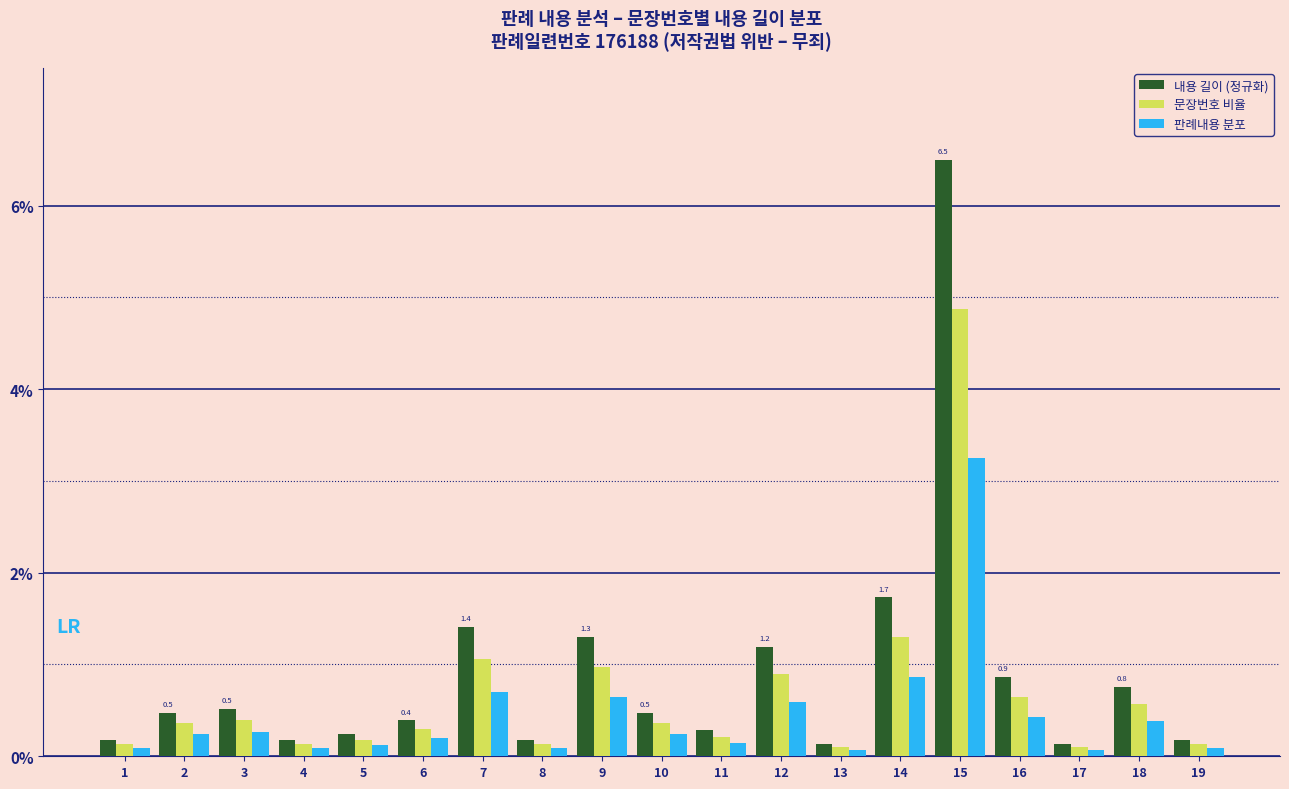

What is the average value of the 판례내용 분포 series?

0.4